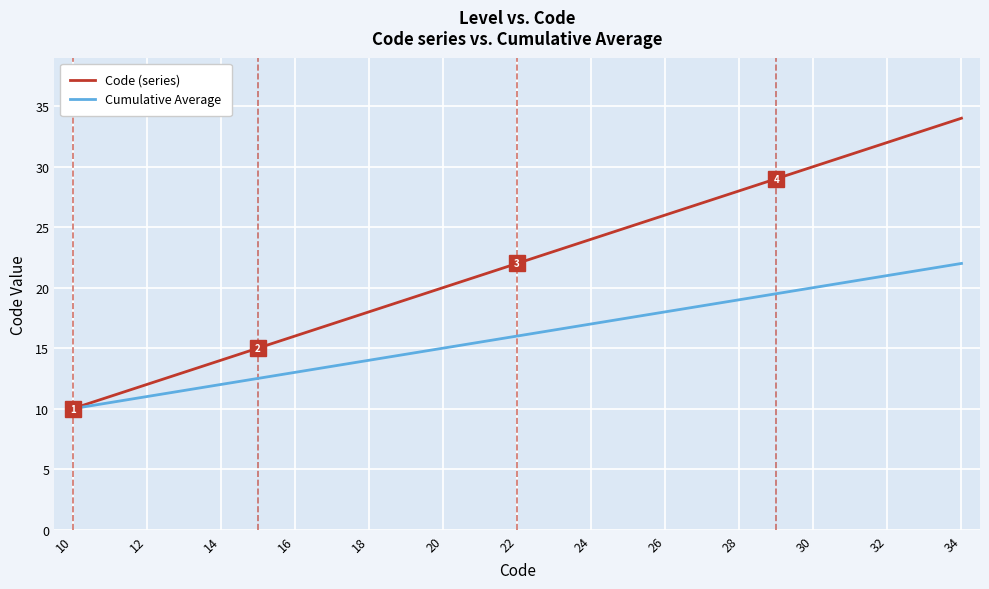

Which series has the largest total across all categories?

Code (series)